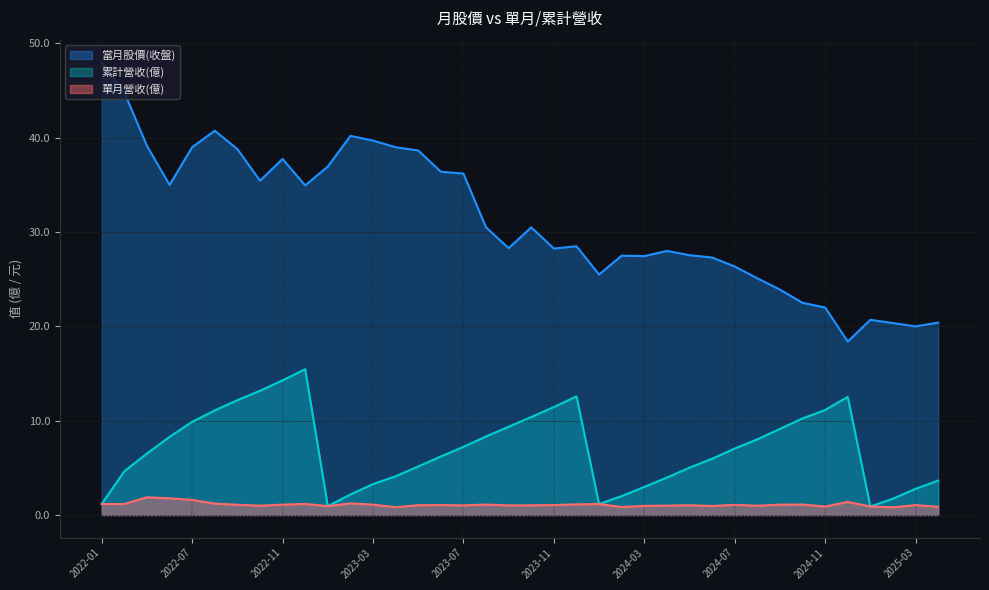

What is the lowest value of the 當月股價(收盤) series?

18.4